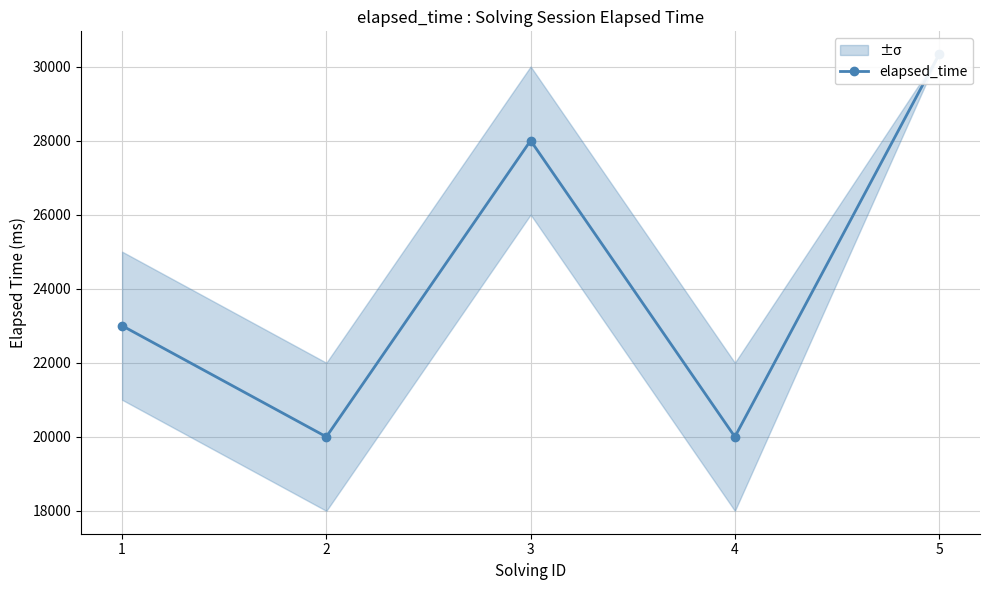

Count the number of categories in the chart.

5